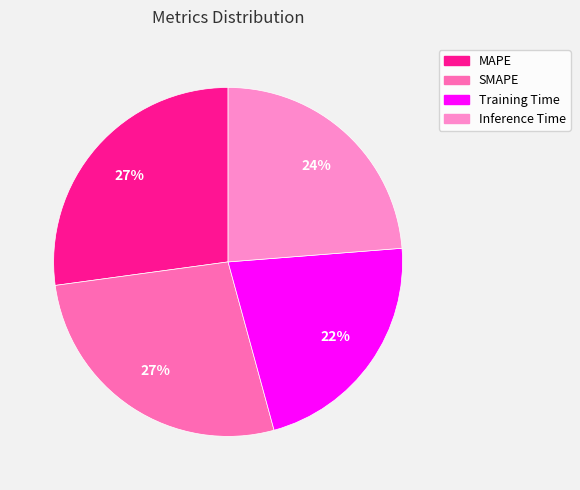

What portion of the pie excludes Inference Time?

76.2%